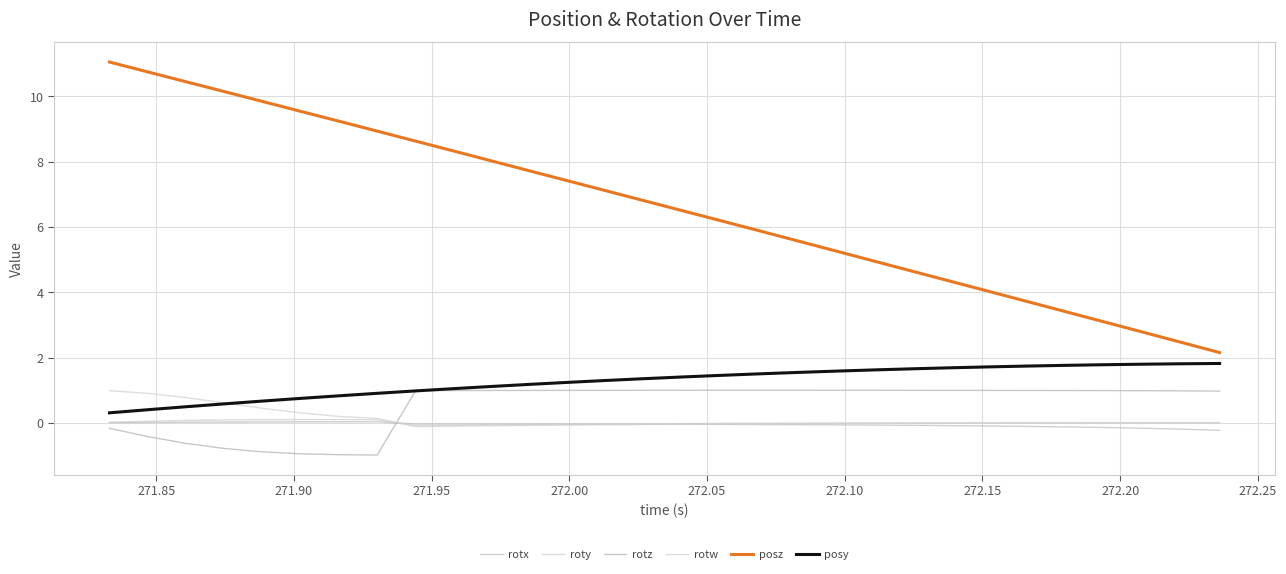

How many lines are shown in the chart?

6